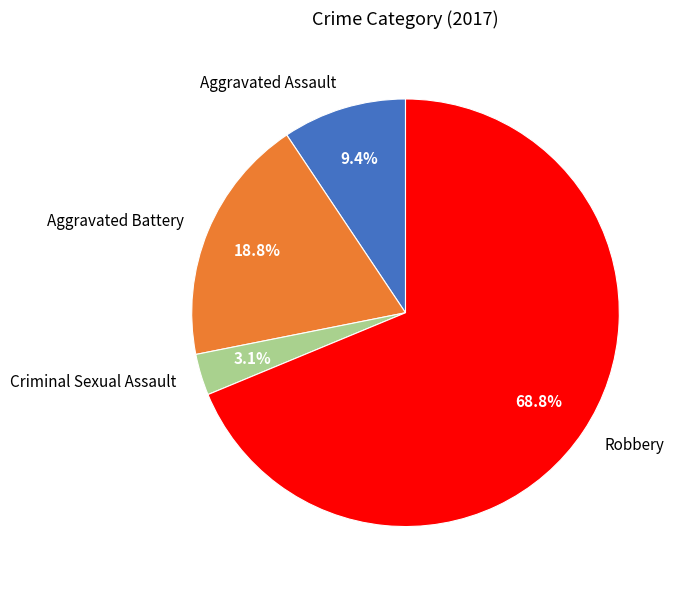

What is the ratio of the value at Criminal Sexual Assault to the value at Aggravated Assault?

0.3